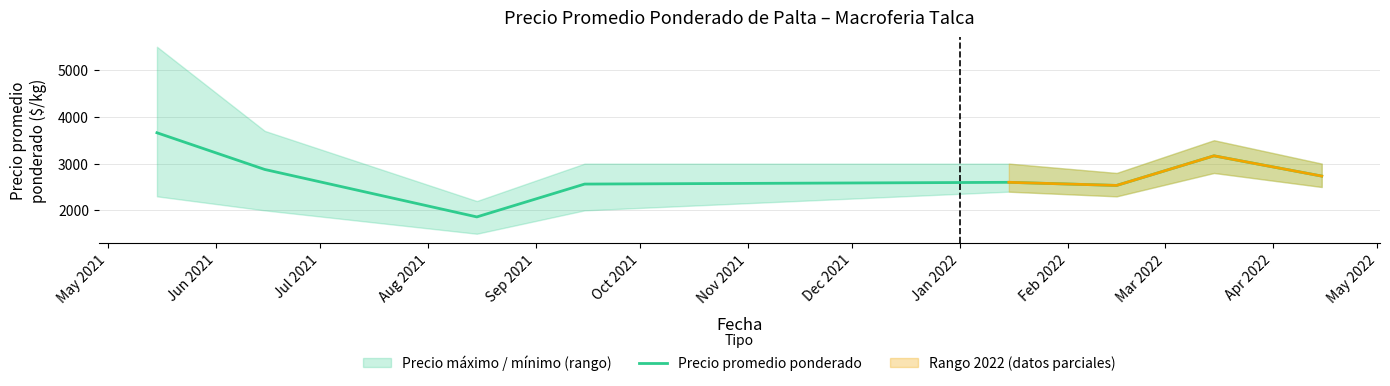

Is this an area chart (filled region under the line)?

No